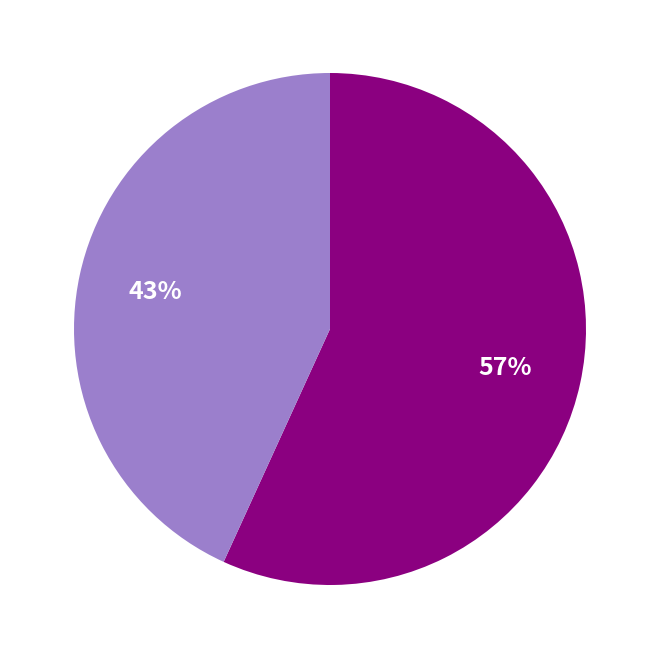

To the nearest percent, what is the difference between the largest and smallest slice percentages?

14%